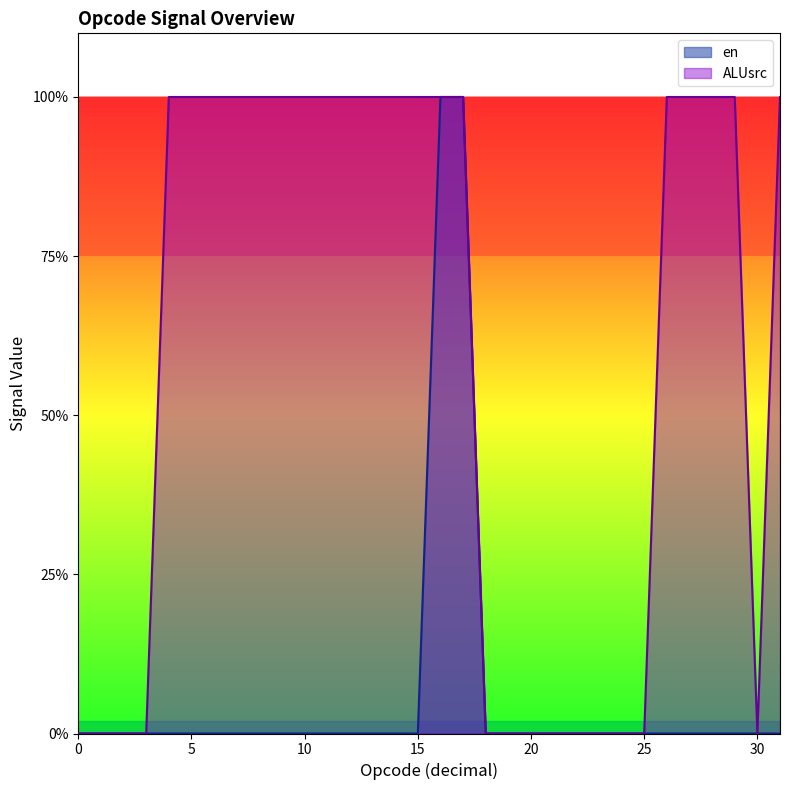

Reading left to right, list all the values displayed in this chart.

en: 0=0	1=0	2=0	3=0	4=0	5=0	6=0	7=0	8=0	9=0	10=0	11=0	12=0	13=0	14=0	15=0	16=1	17=1	18=0	19=0	20=0	21=0	22=0	23=0	24=0	25=0	26=0	27=0	28=0	29=0	30=0	31=0
ALUsrc: 0=0	1=0	2=0	3=0	4=1	5=1	6=1	7=1	8=1	9=1	10=1	11=1	12=1	13=1	14=1	15=1	16=1	17=1	18=0	19=0	20=0	21=0	22=0	23=0	24=0	25=0	26=1	27=1	28=1	29=1	30=0	31=1